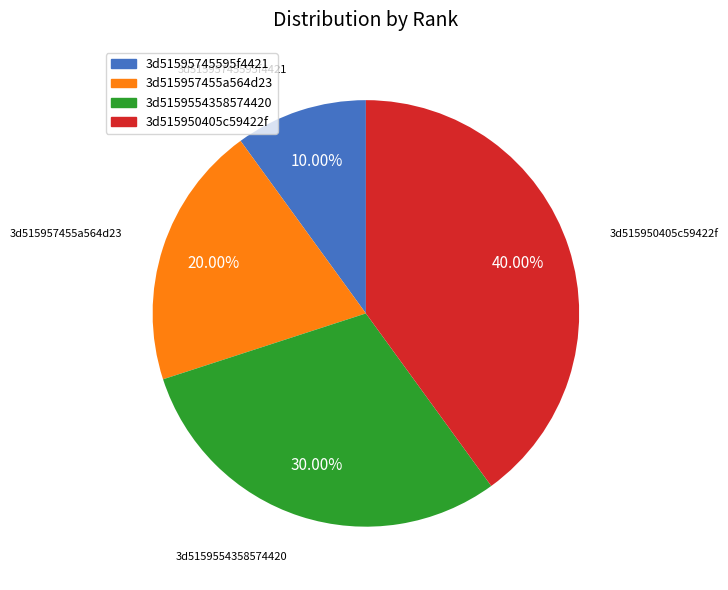

Which has a higher value, 3d51595745595f4421 or 3d515950405c59422f?

3d515950405c59422f